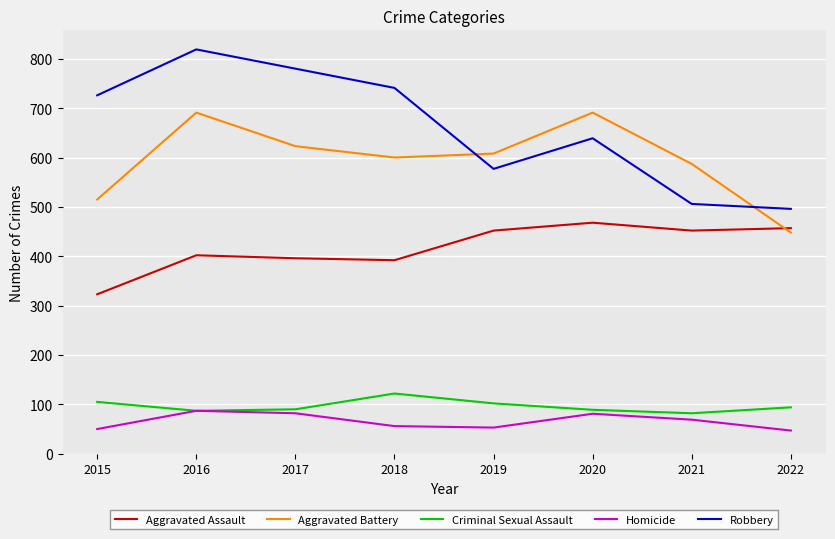

Rank the series at 2021 from highest to lowest value.

Aggravated Battery, Robbery, Aggravated Assault, Criminal Sexual Assault, Homicide